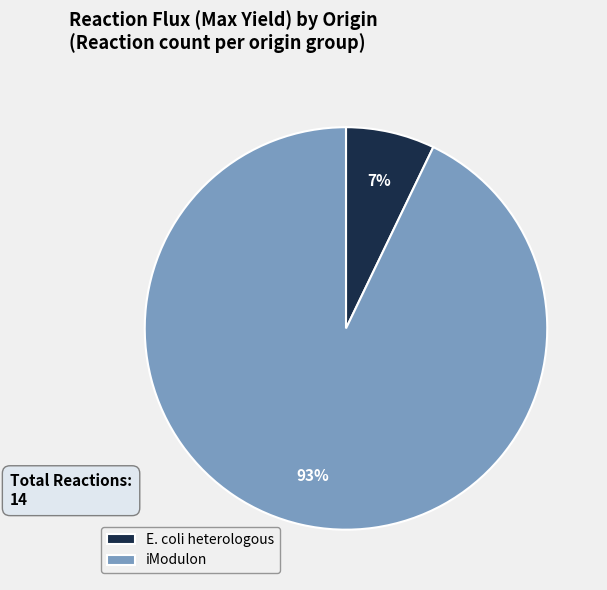

Do iModulon and E. coli heterologous together represent more than half of the pie?

Yes